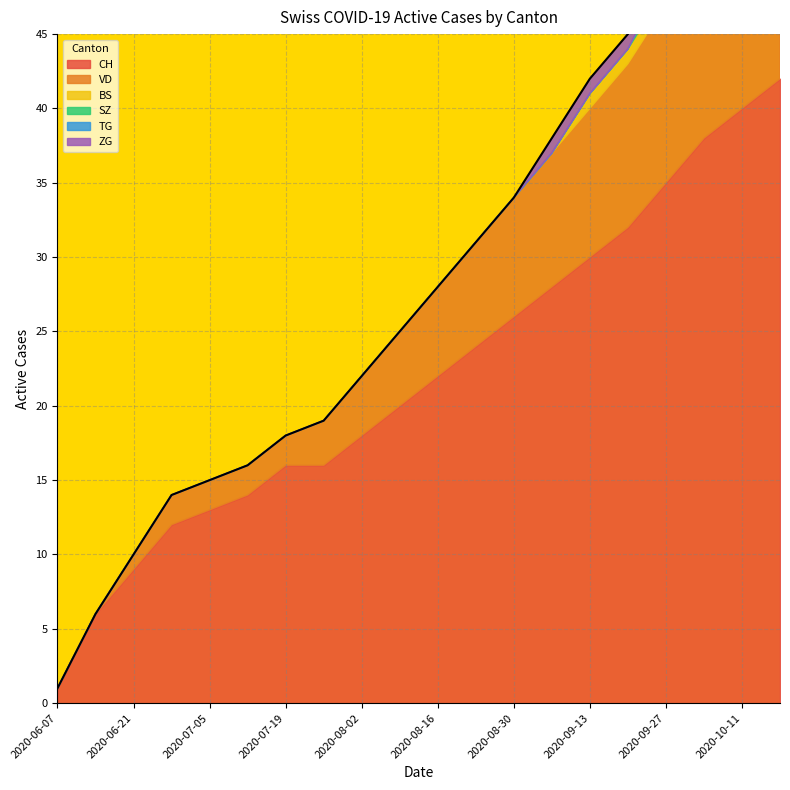

What position from the left is 2020-06-21?

3